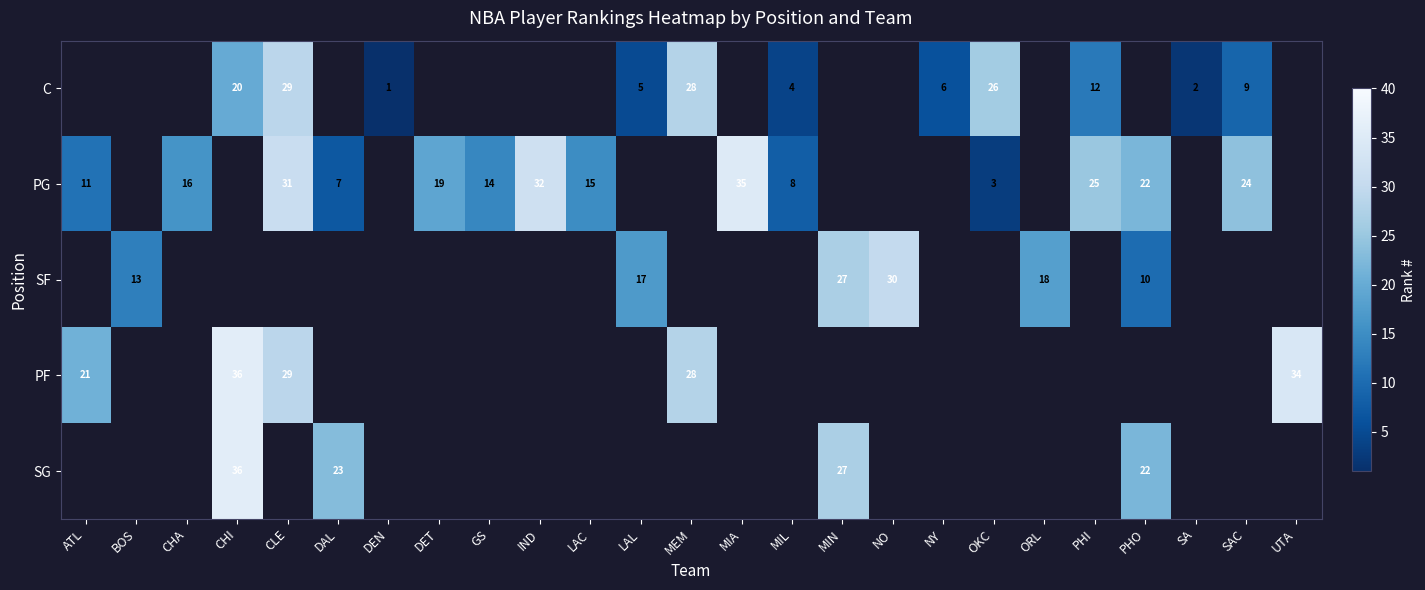

Is the value of row_0 at DAL greater than the value of row_2 at NO?

No